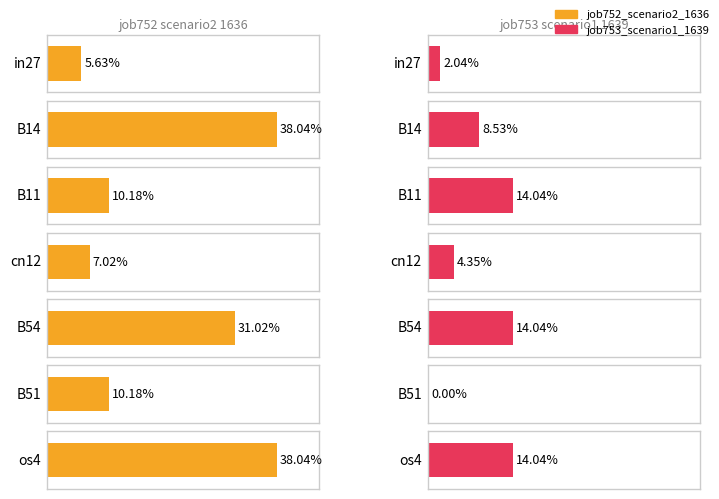

Rank the series by their average value, from lowest to highest.

job753_scenario1_1639, job752_scenario2_1636